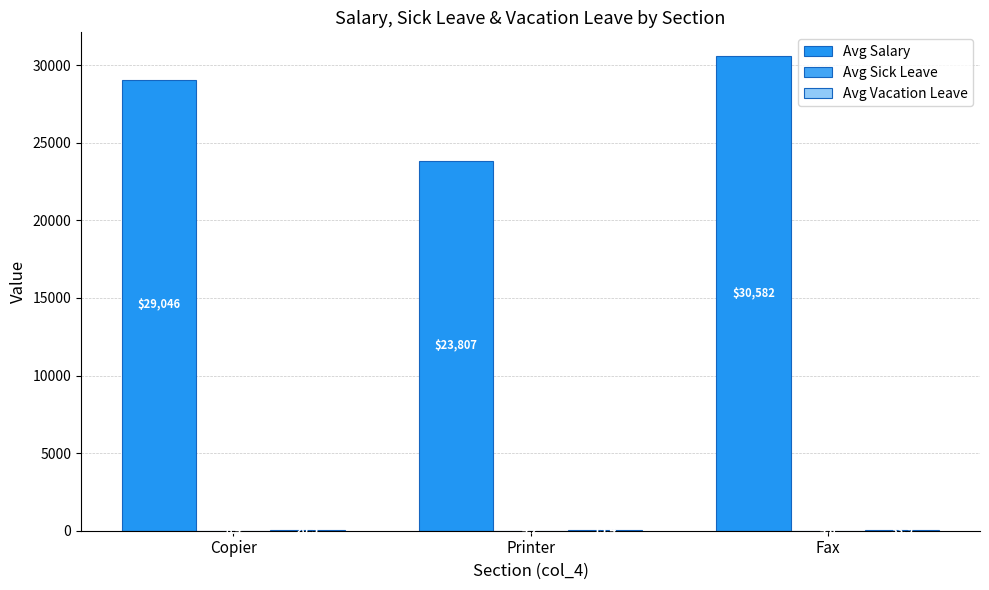

Are the bars grouped side by side (vs. stacked)?

Yes